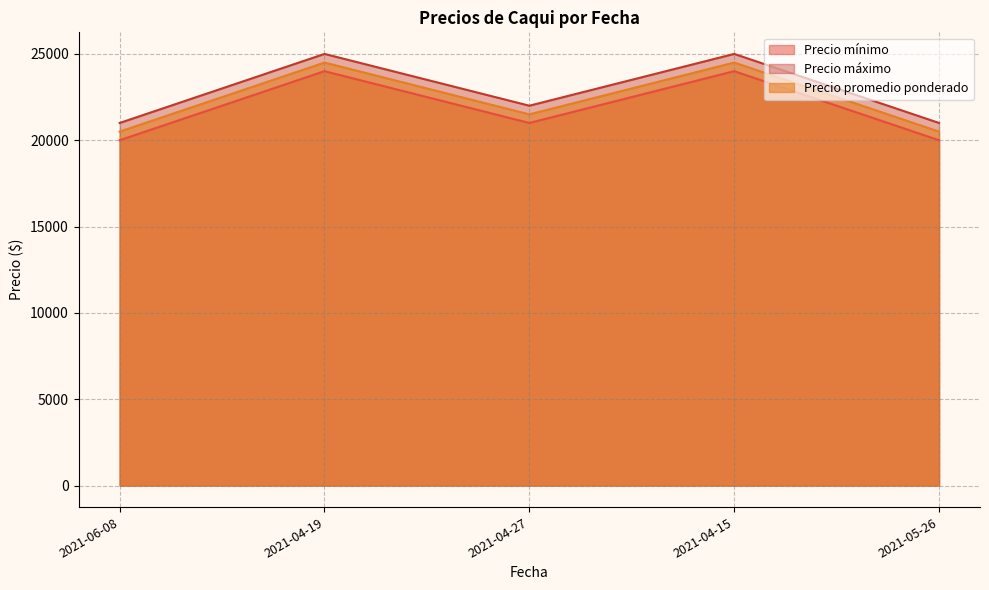

Is the value of Precio promedio ponderado at 2021-04-15 greater than the value of Precio mínimo at 2021-04-15?

Yes